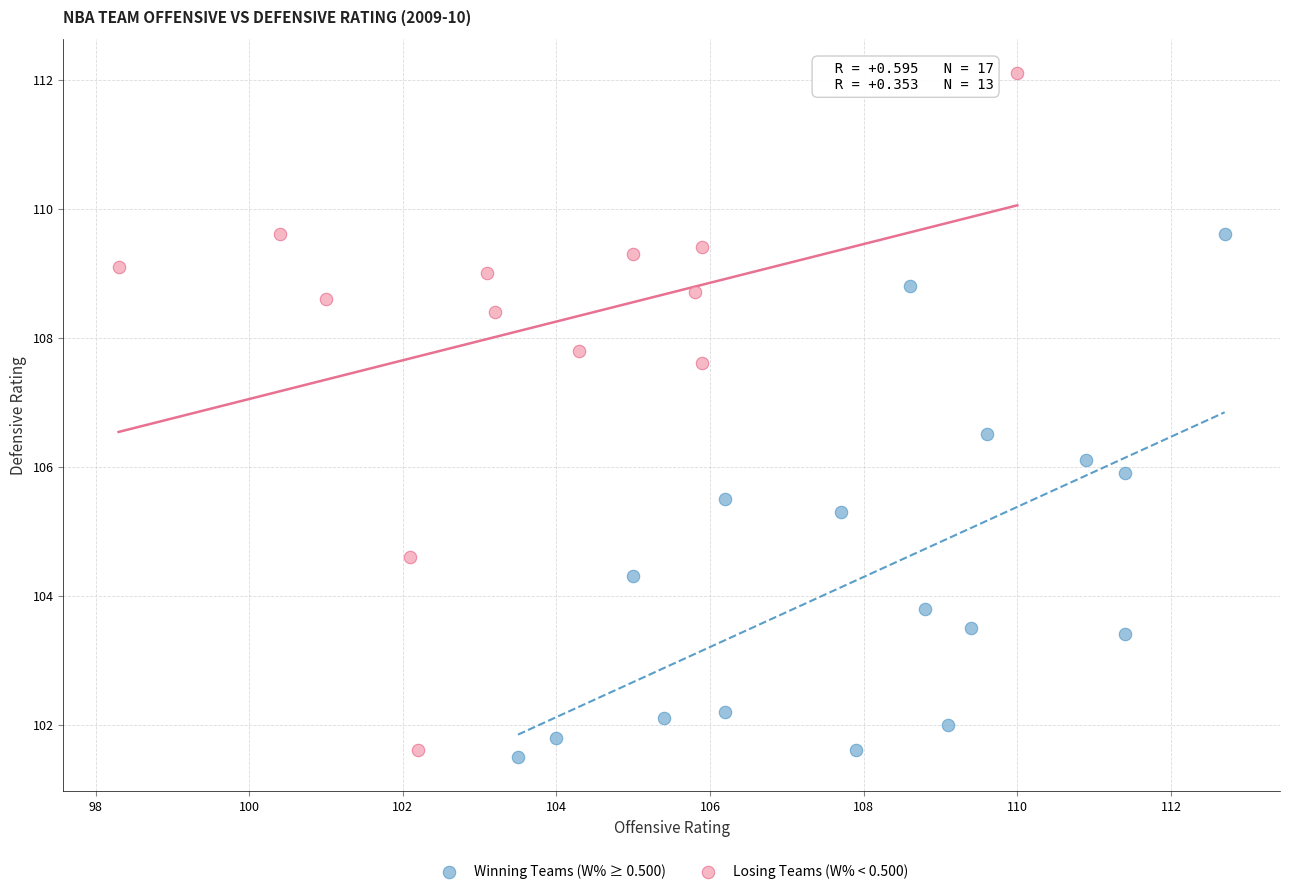

Which series contains the highest Y value?

Losing Teams (W% < 0.500)